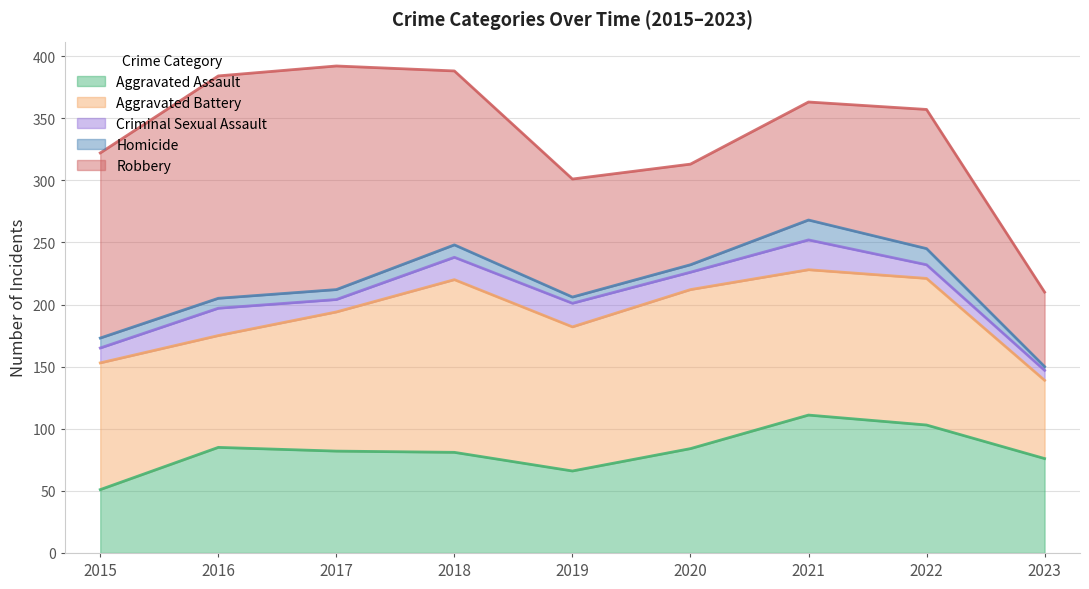

True or false: Criminal Sexual Assault and Aggravated Assault intersect in this chart.

False